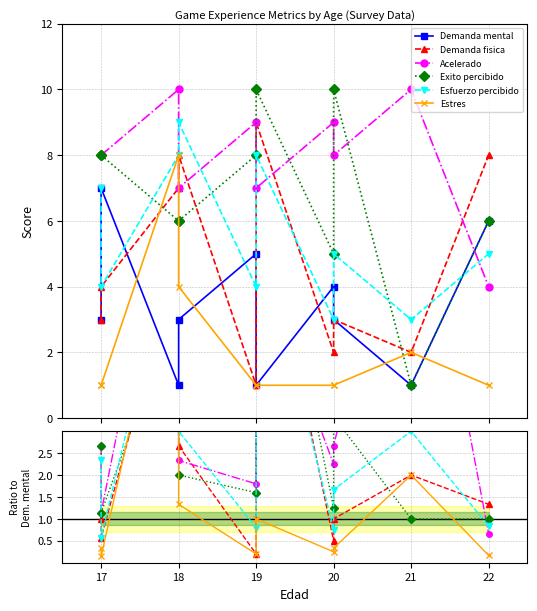

Which has a higher value, 19 or 19?

19